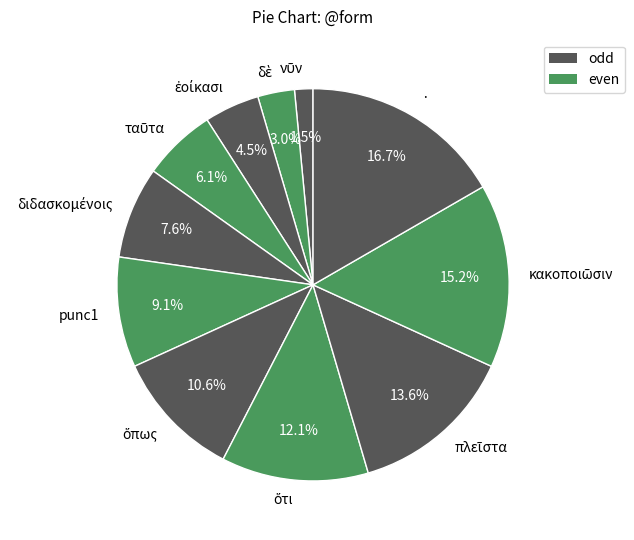

To the nearest percent, what is the average slice percentage?

9%